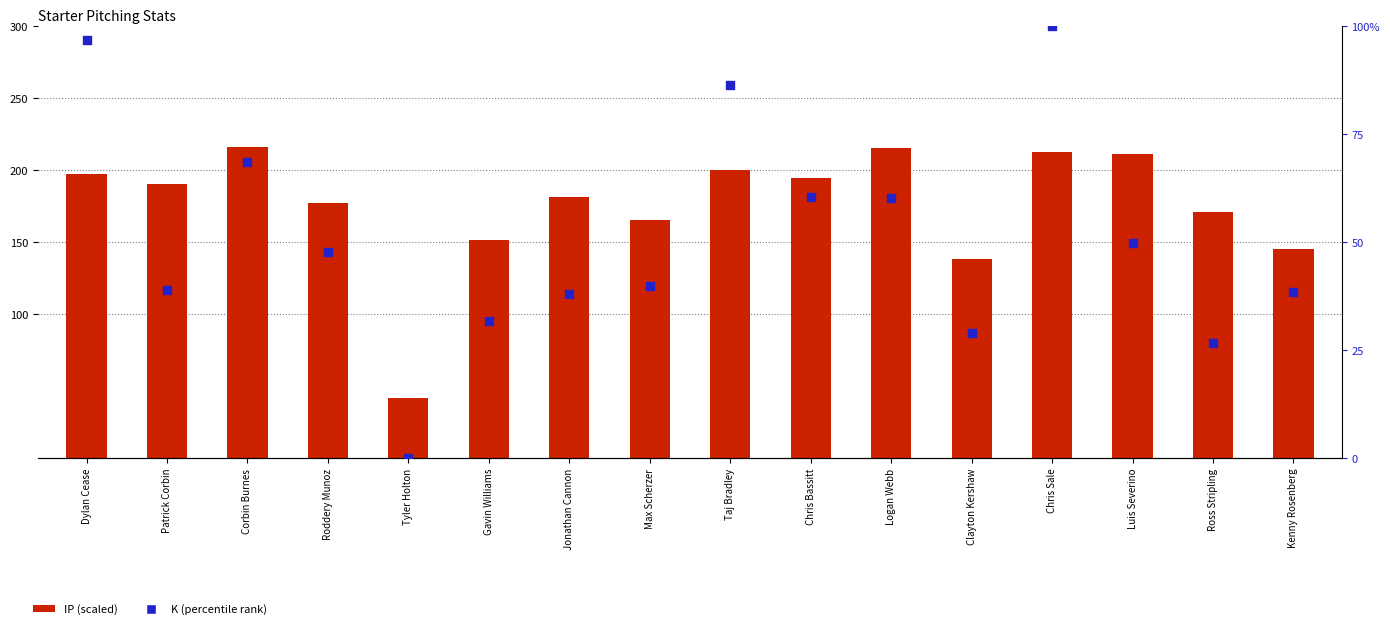

At how many categories does at least one series exceed 5?

16